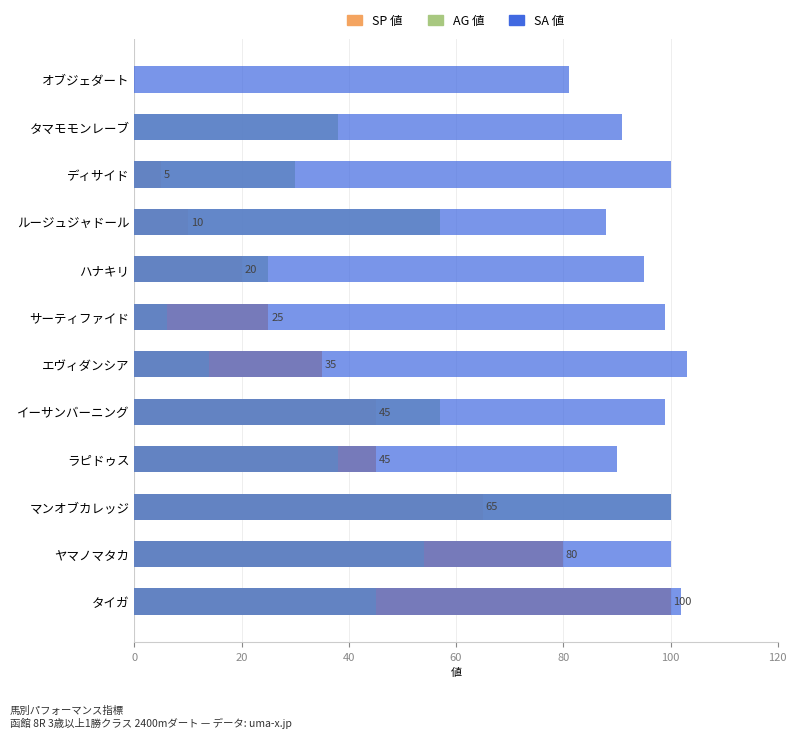

Reading right to left, list all the values displayed in this chart.

SP 値: 0	0	5	10	20	25	35	45	45	65	80	100
AG 値: 0	38	30	57	25	6	14	57	38	100	54	45
SA 値: 81	91	100	88	95	99	103	99	90	100	100	102